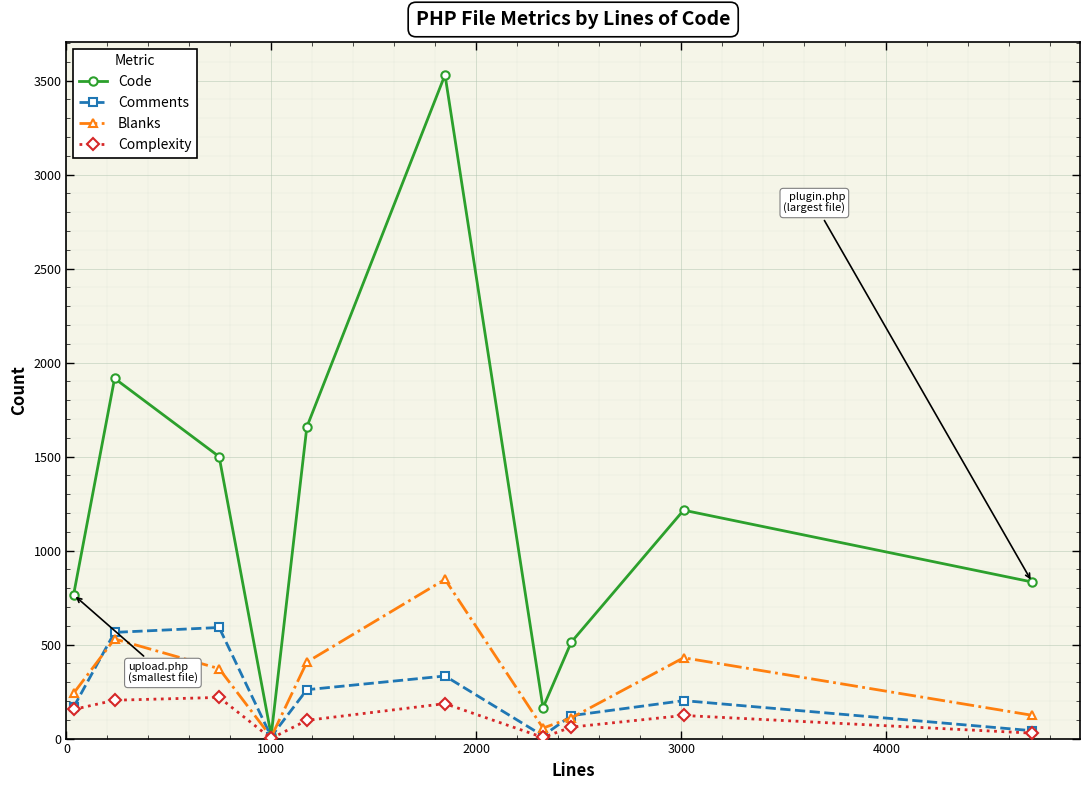

In Comments, how many points are lower than both neighbors (excluding endpoints)?

2